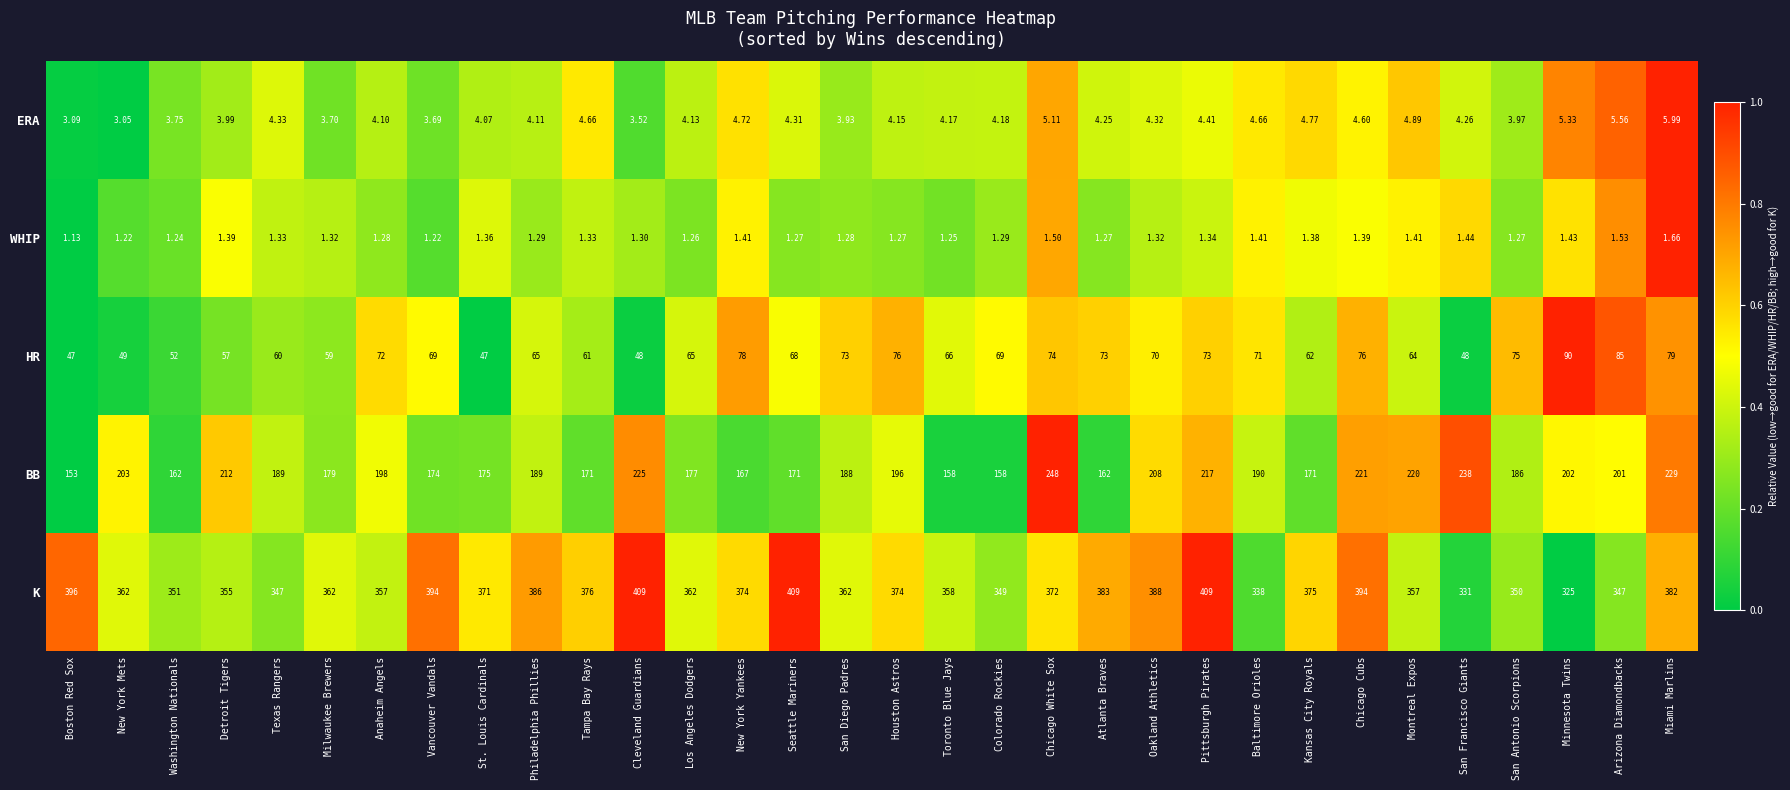

Which series changed the most between St. Louis Cardinals and Kansas City Royals?

HR